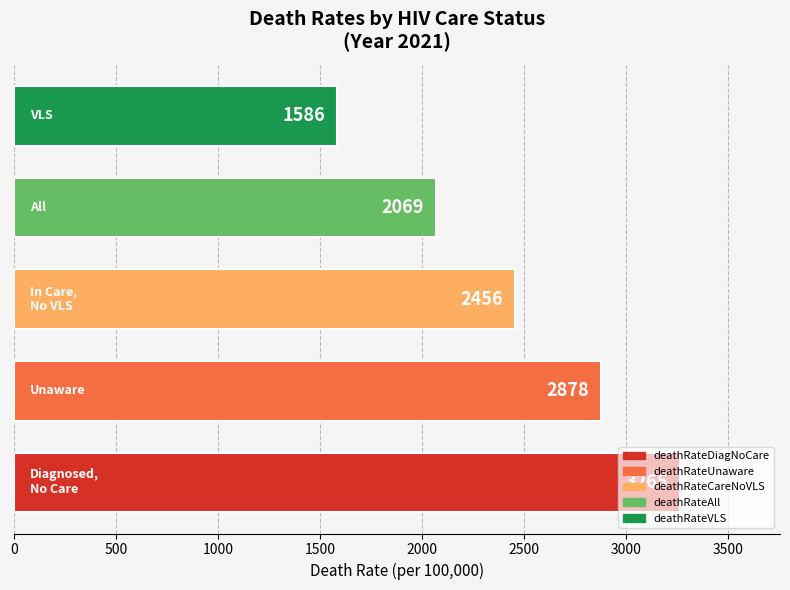

What is the minimum value shown in the chart?

1586